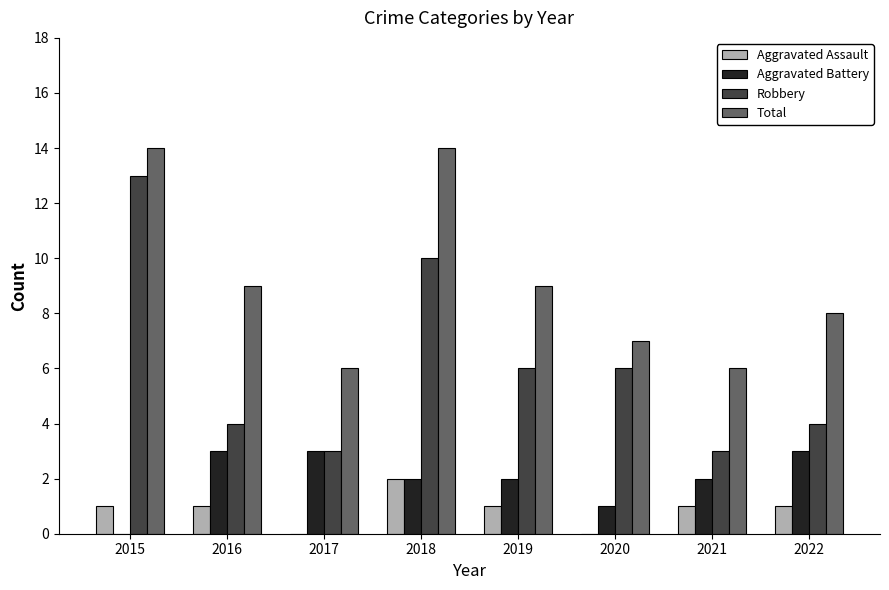

What is the maximum value shown in the chart?

14